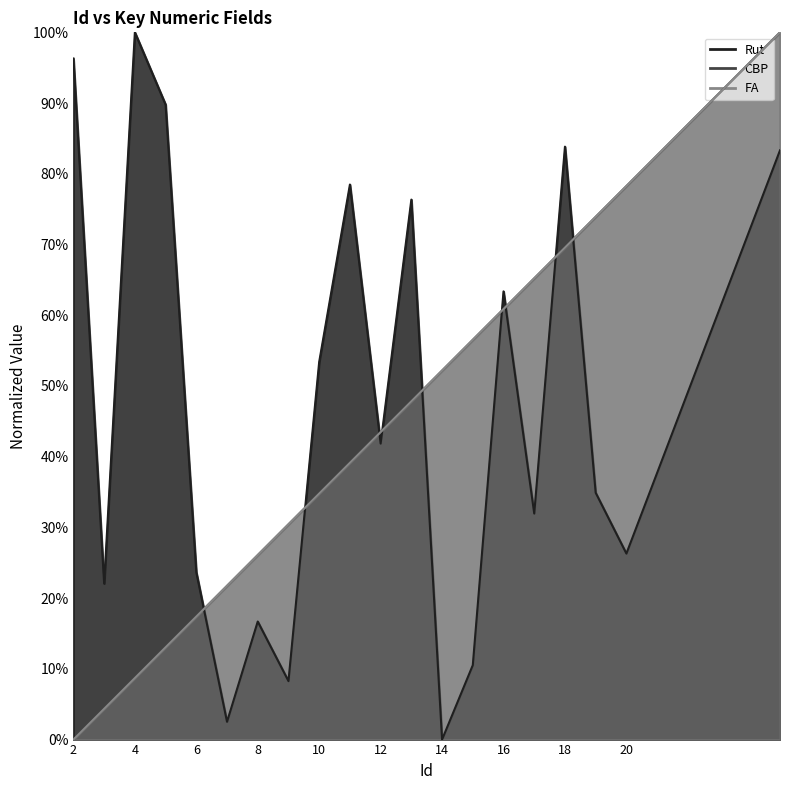

True or false: Rut and FA intersect in this chart.

True